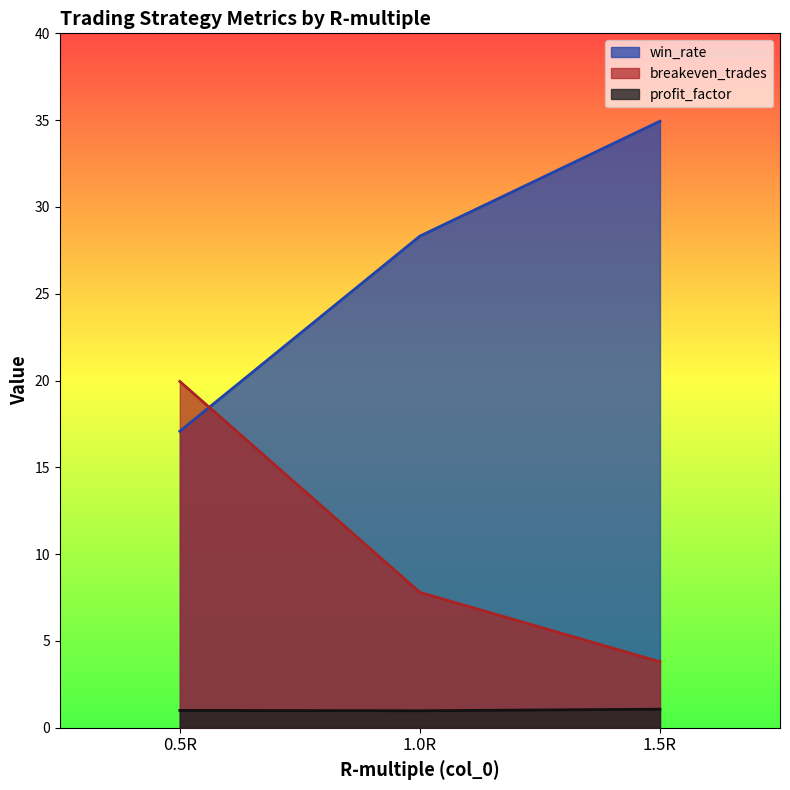

At which label is win_rate closest to 26?

1.0R